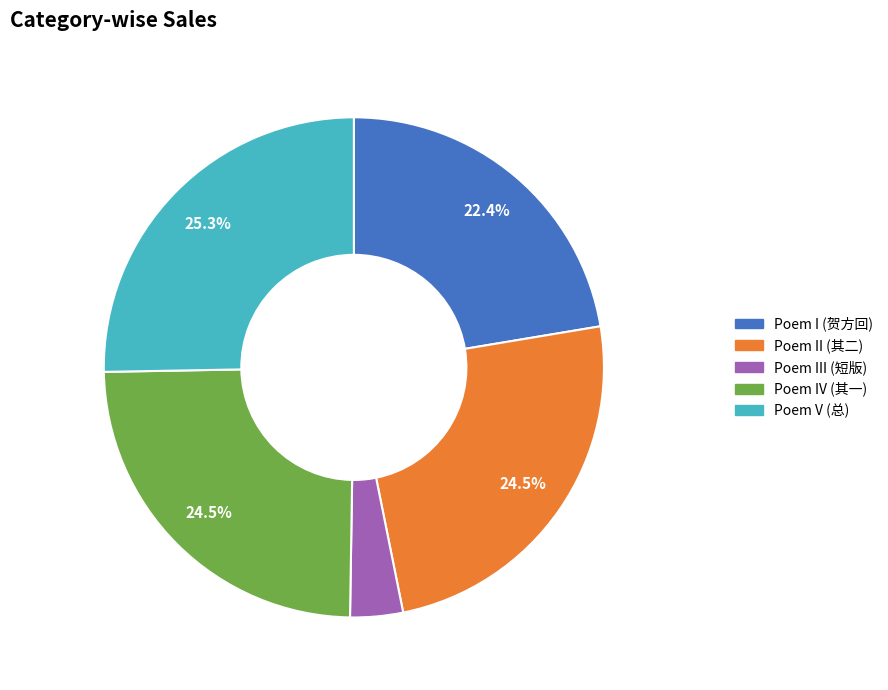

Count the number of slices in the pie.

5